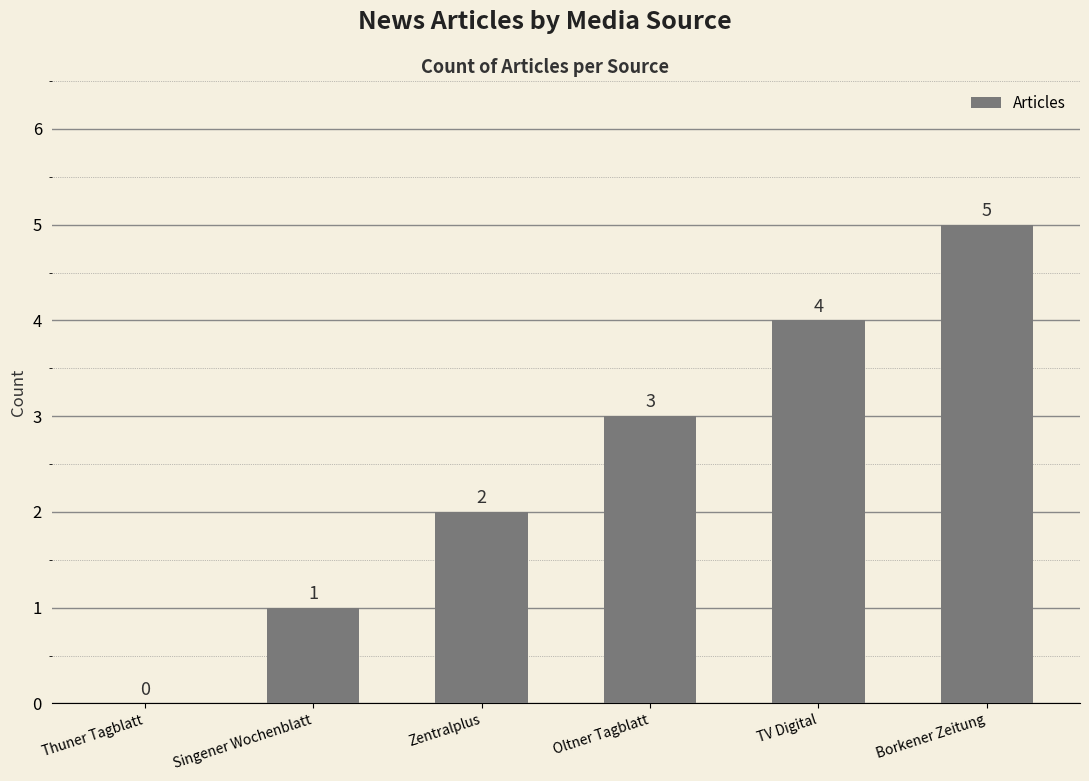

The value at TV Digital is 4. True or false?

True